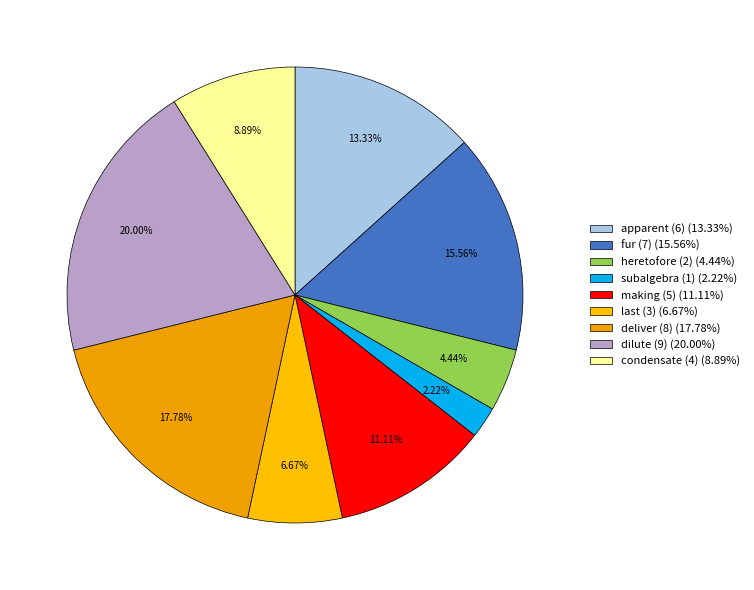

How many slices are in this pie chart?

9